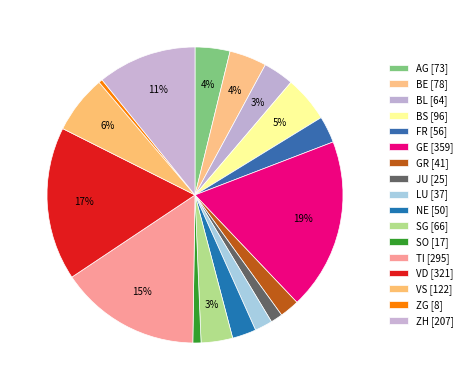

Which slice is the largest?

GE